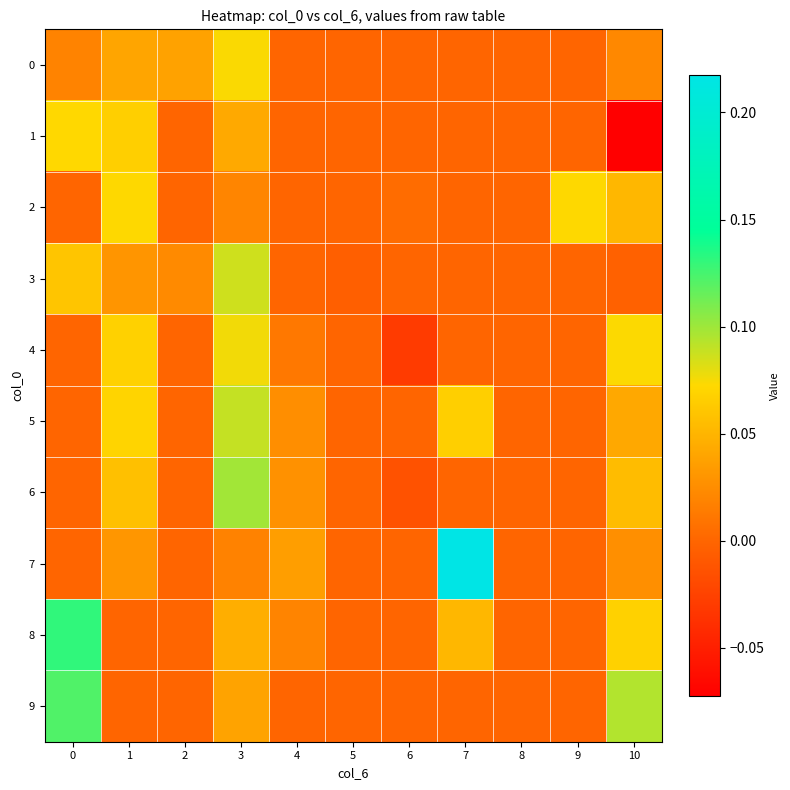

Rank the series by their maximum value, from lowest to highest.

1, 2, 0, 4, 3, 5, 6, 9, 8, 7